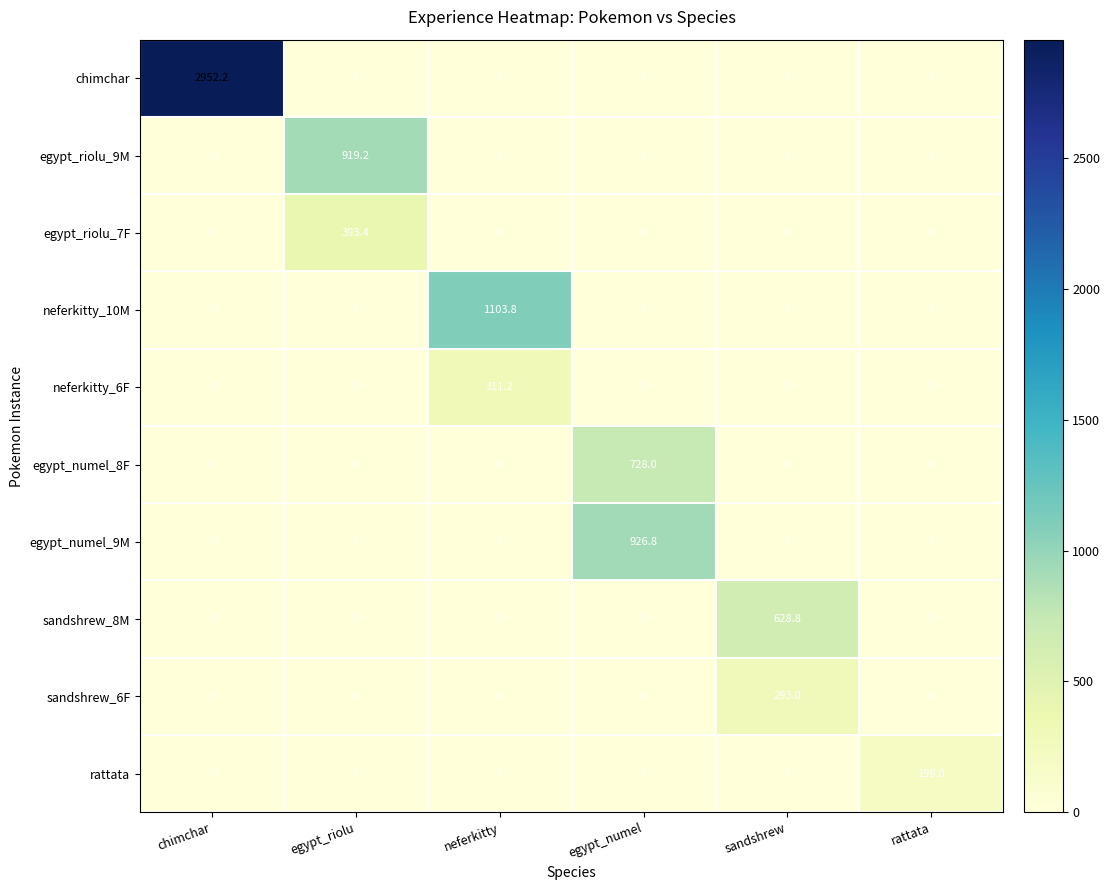

What is the total value across all series at neferkitty?

1415.0